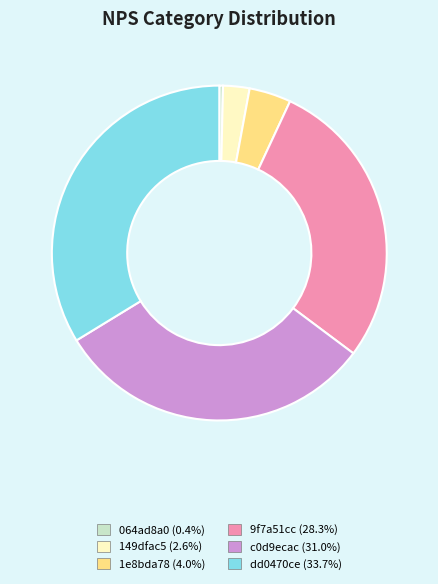

Is it true that 149dfac5 is 3% of the pie?

True